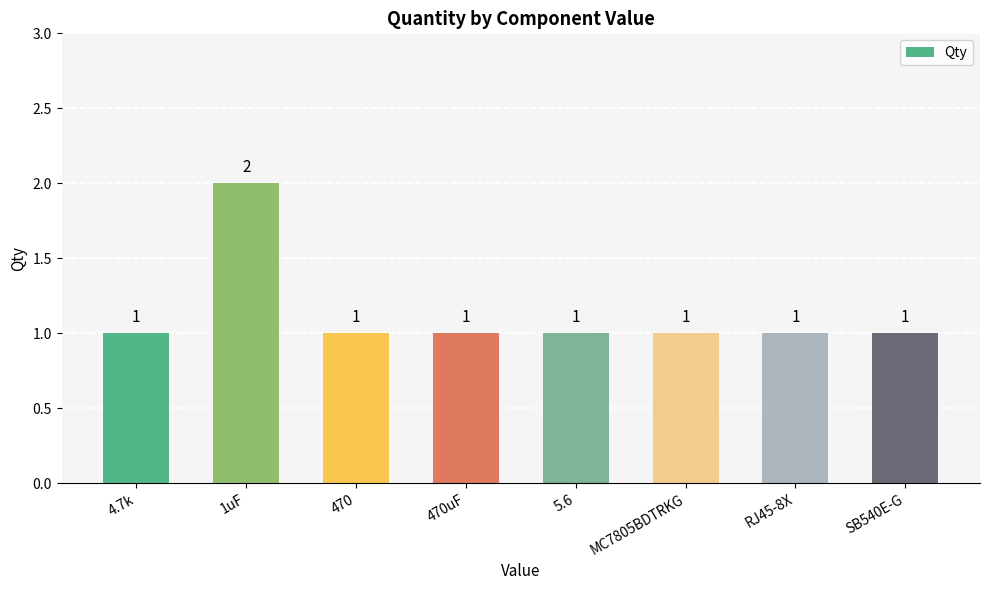

Reading left to right, extract all data points from this chart.

1	2	1	1	1	1	1	1